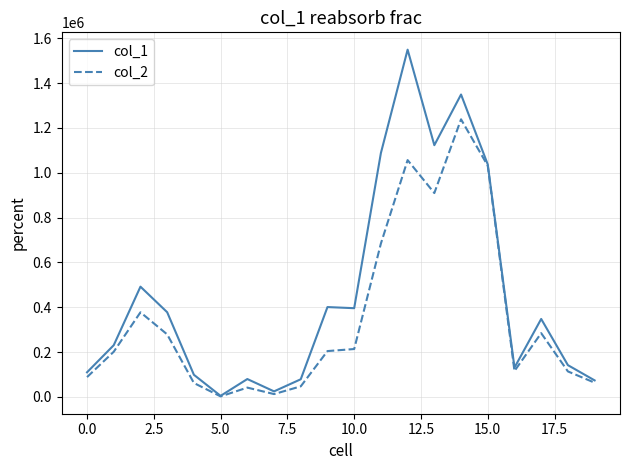

Which series has the largest total across all categories?

col_1